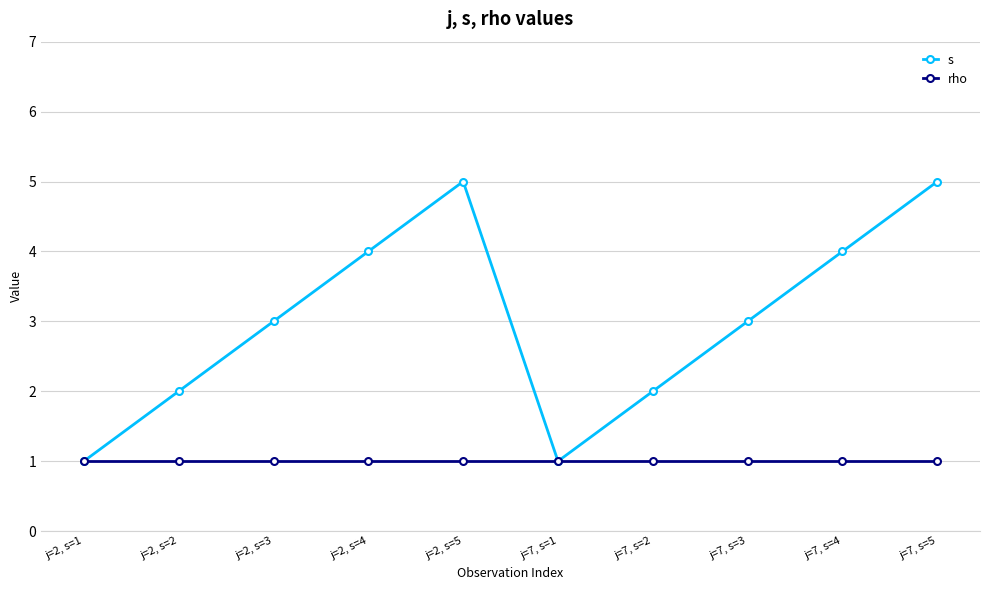

The s series shows 3 at j=7, s=2. True or false?

False